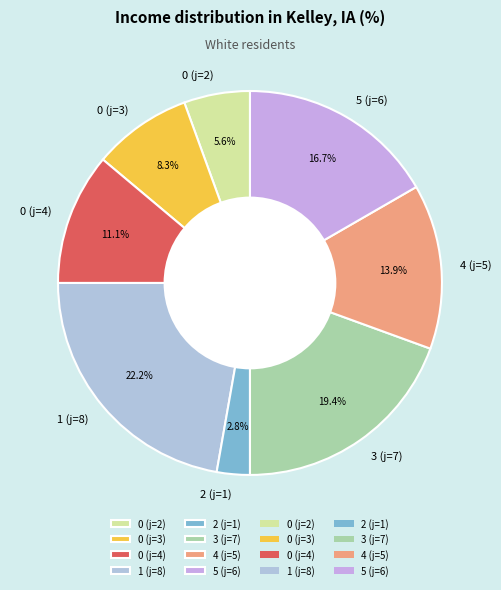

What percentage is NOT represented by 4 (j=5)?

86.1%